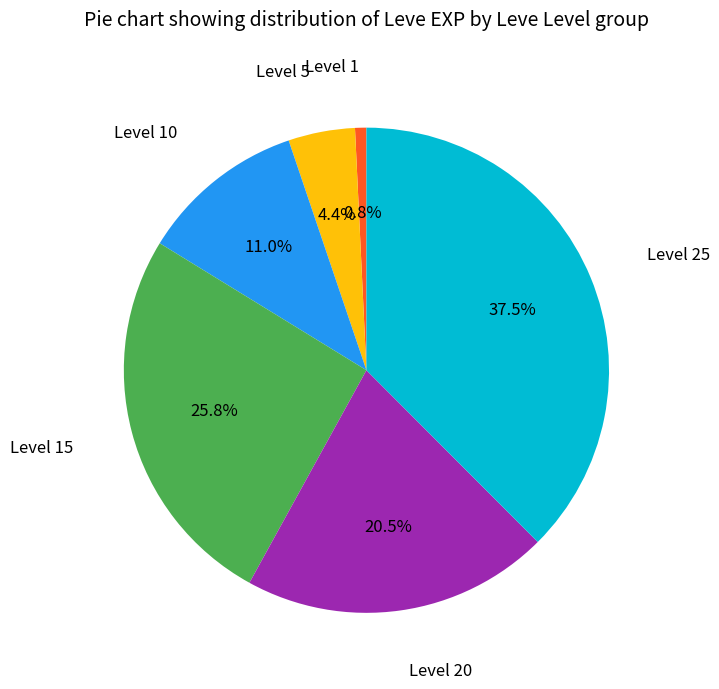

Is there any slice that represents more than half of the pie?

No